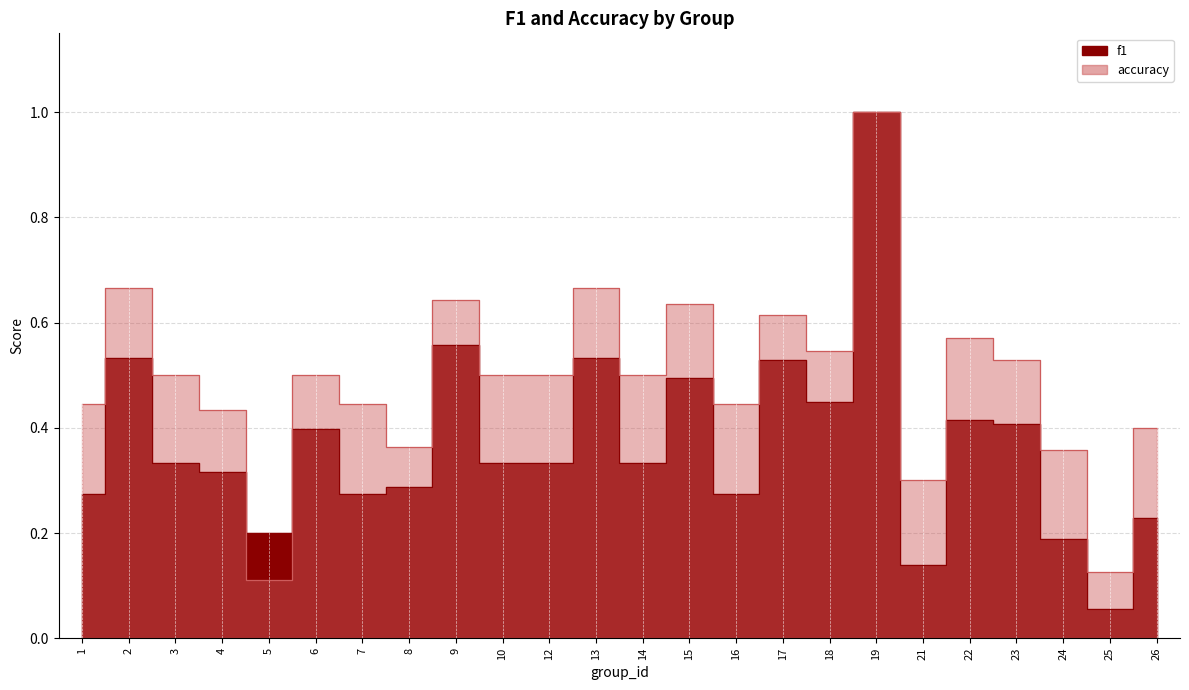

Is it true that accuracy equals 0.8 at 16?

False